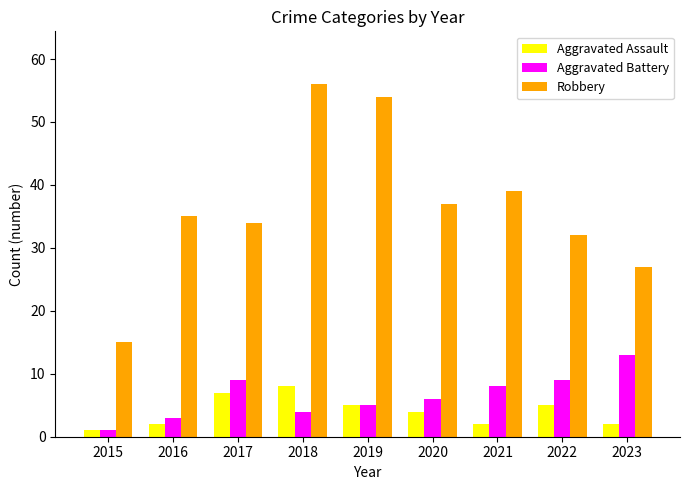

What is the value of the Aggravated Battery bar at the 7th from the left?

8